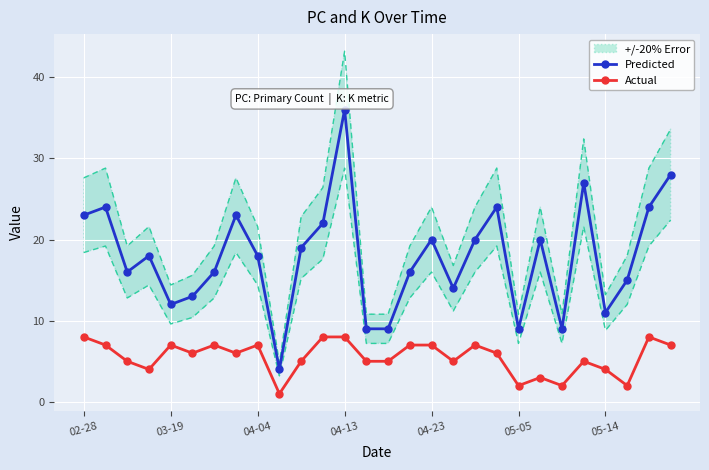

True or false: Predicted and Actual cross at least once.

False